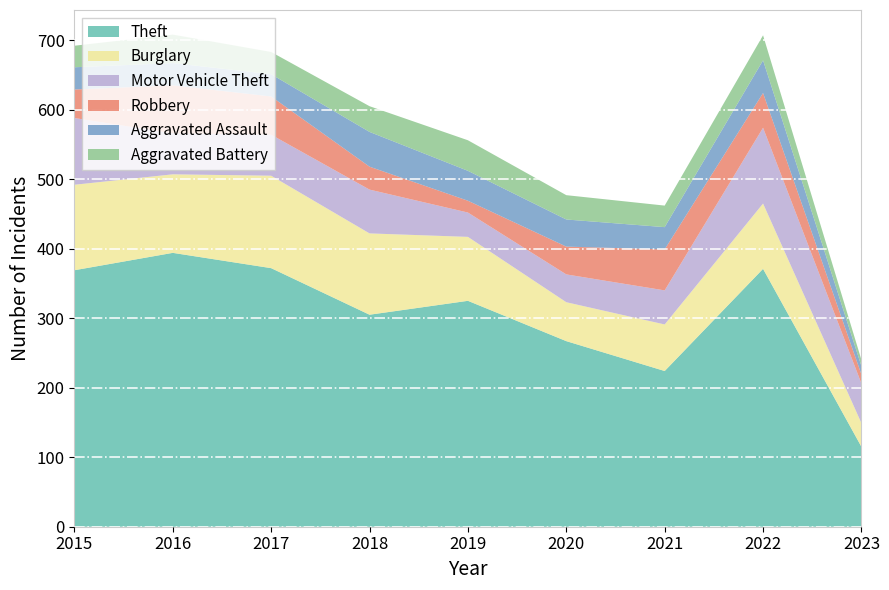

Reading left to right, what are all the values shown in this chart?

Theft: 369	394	372	305	325	267	224	371	115
Burglary: 123	113	133	117	92	56	67	94	34
Motor Vehicle Theft: 96	59	59	63	35	40	49	109	57
Robbery: 41	69	55	33	17	40	59	50	13
Aggravated Assault: 32	32	32	50	43	39	32	47	12
Aggravated Battery: 31	41	32	37	44	35	31	36	9